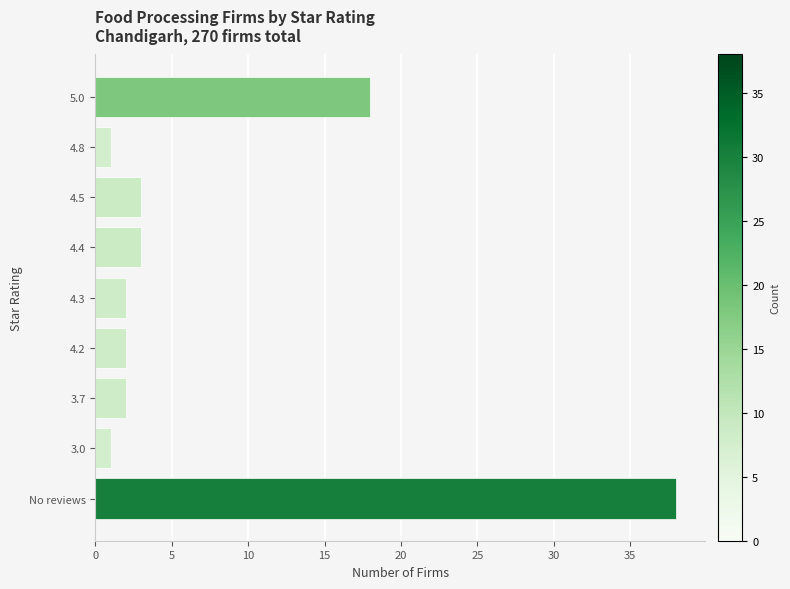

What is the difference between the maximum and minimum values?

37